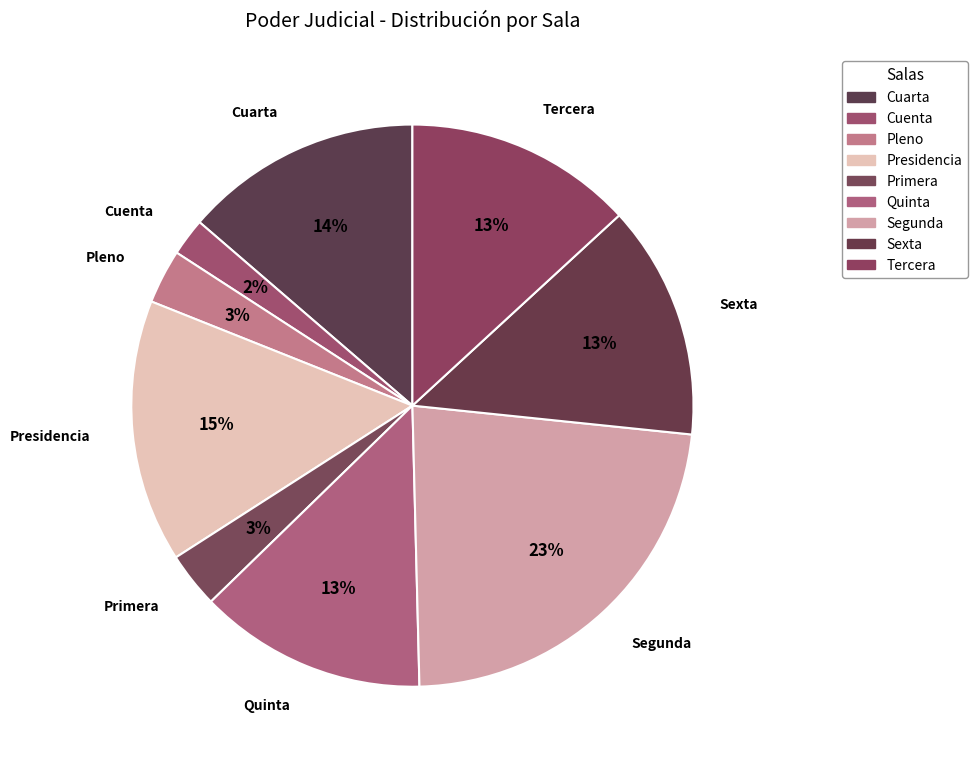

Count the number of slices in the pie.

9